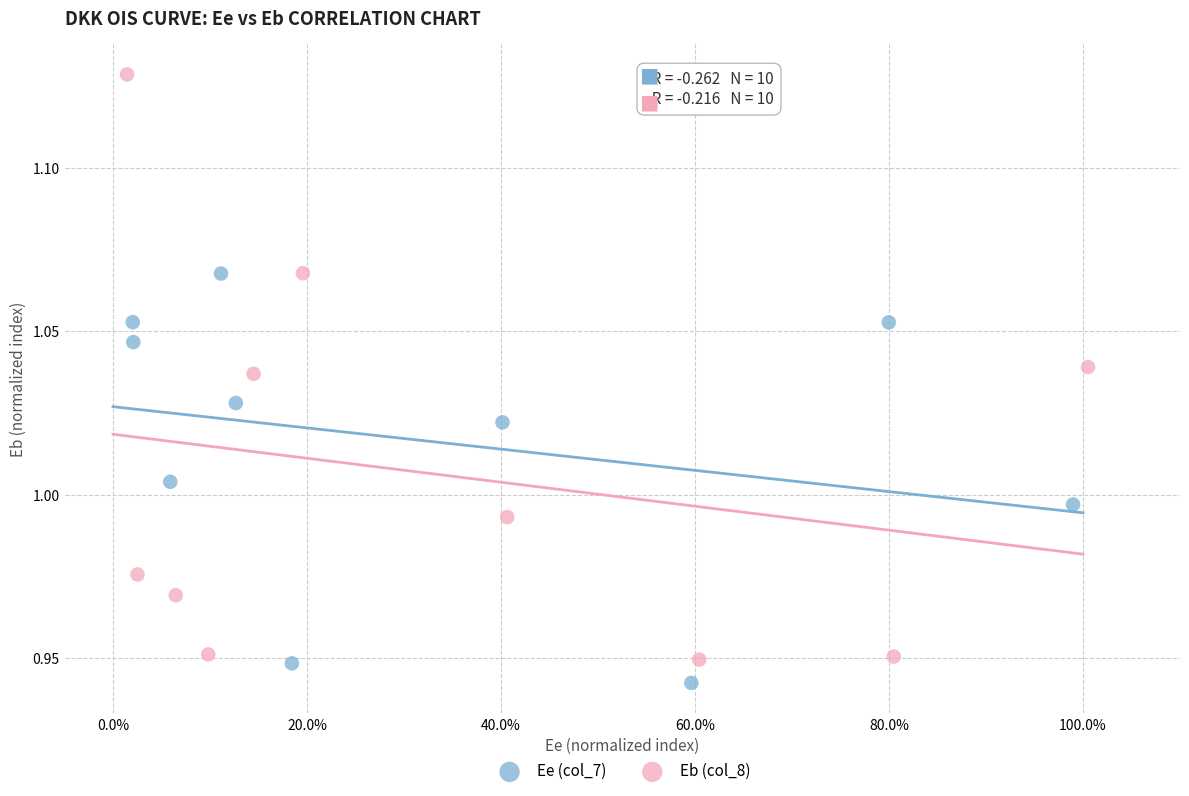

Which series contains the highest Y value?

Eb (col_8)